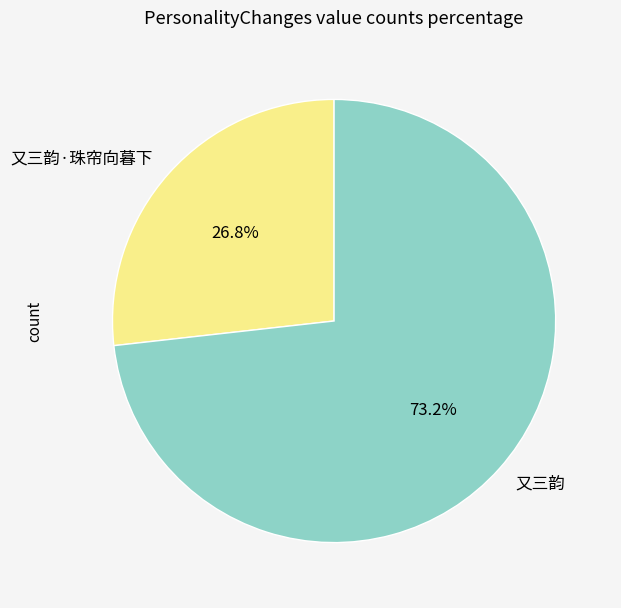

Is 又三韵·珠帘向暮下 the majority of the pie?

No